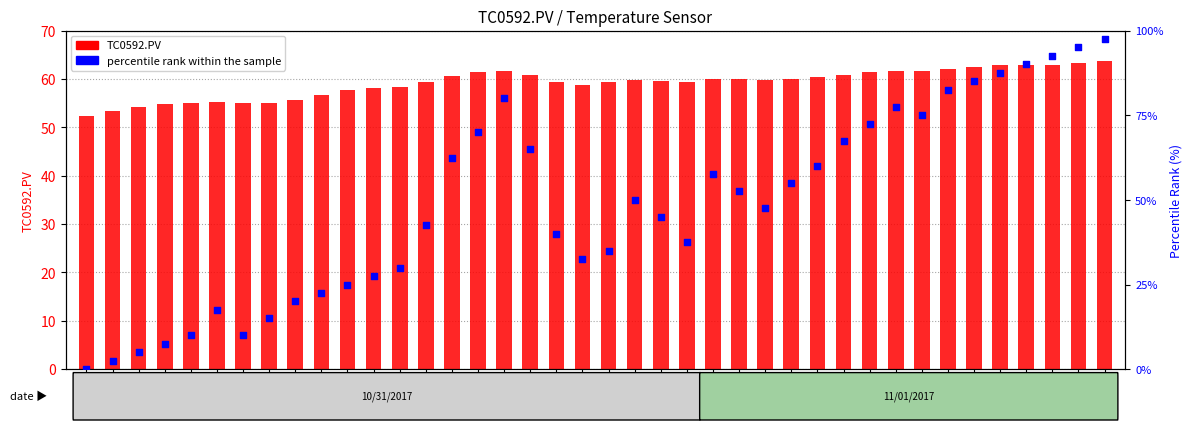

Which series reaches the maximum Y coordinate?

percentile rank within the sample